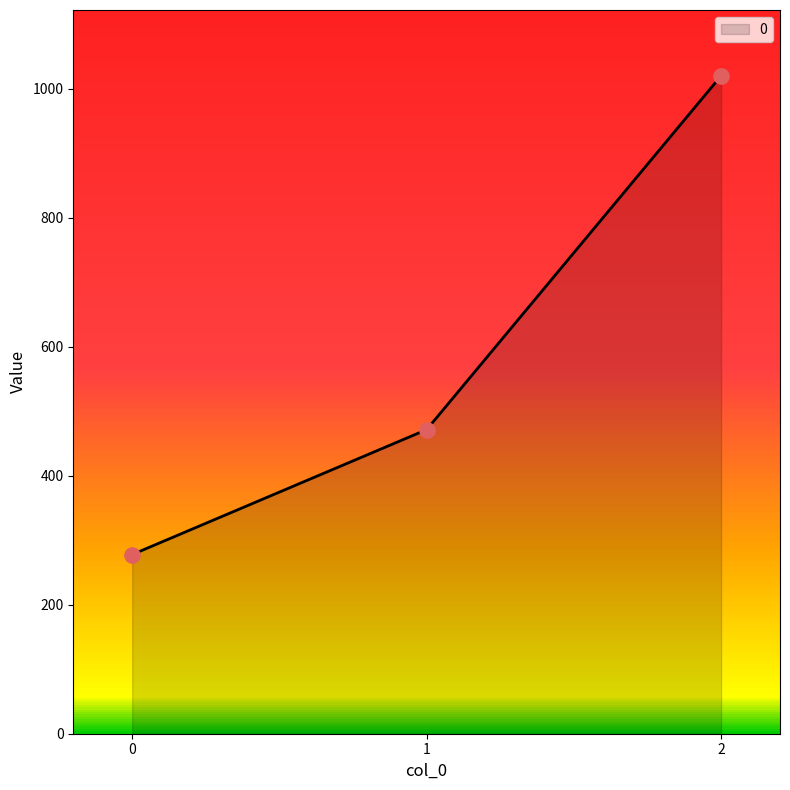

What is the change in value from 1 to 2?

+548.6